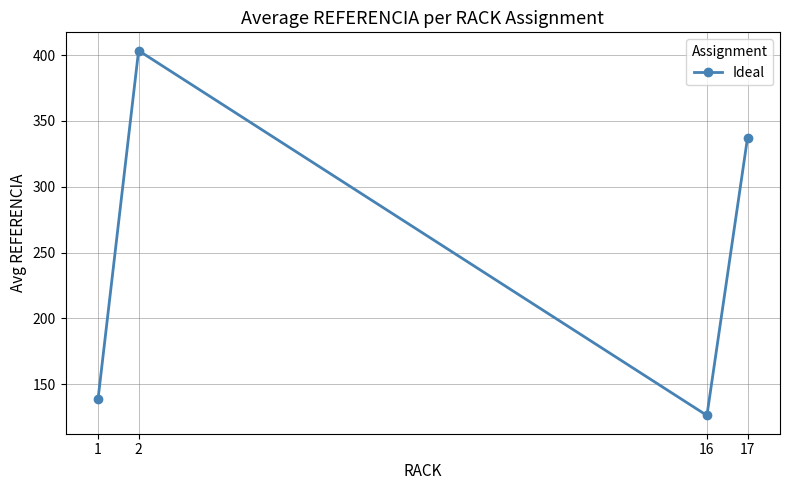

At which category does the data reach its first local peak?

2